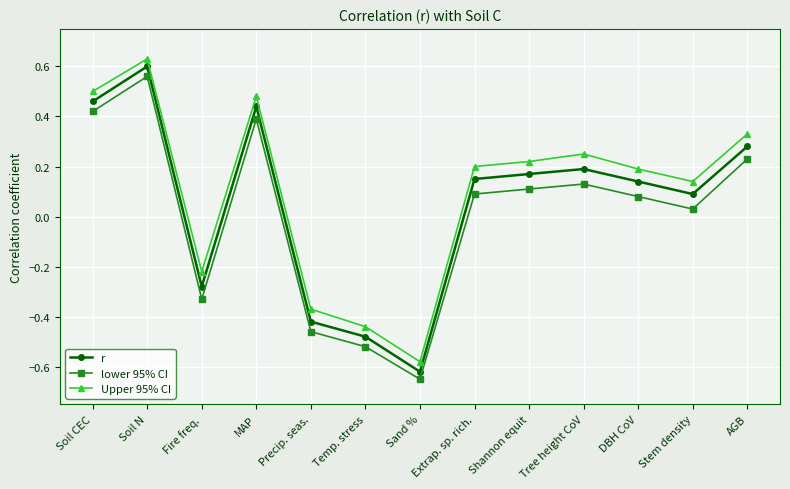

How many distinct data groups are displayed?

3